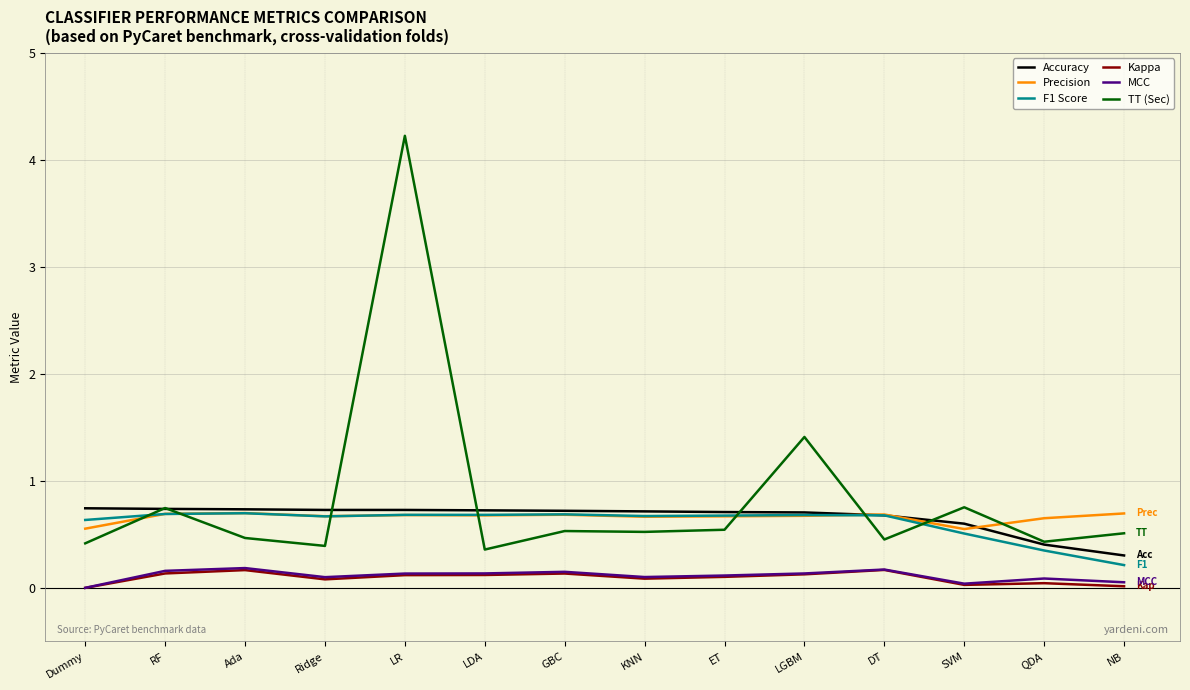

Which series ends up on top after the final intersection of Accuracy and F1 Score?

Accuracy